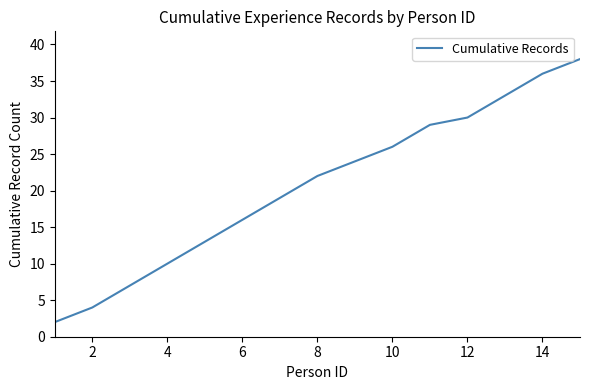

What is the difference between the maximum and minimum values?

36